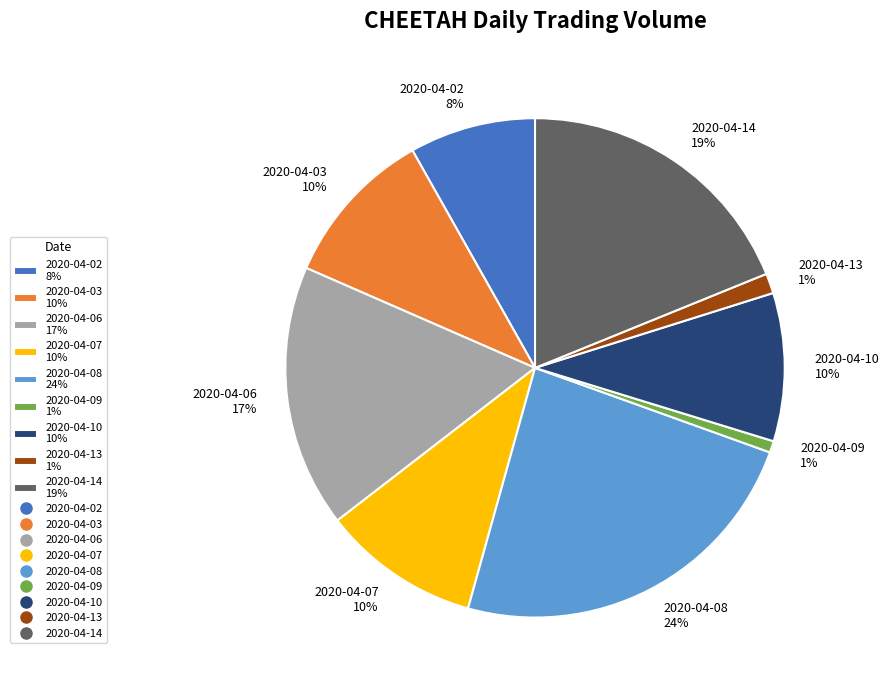

Is there a majority slice in this chart?

No